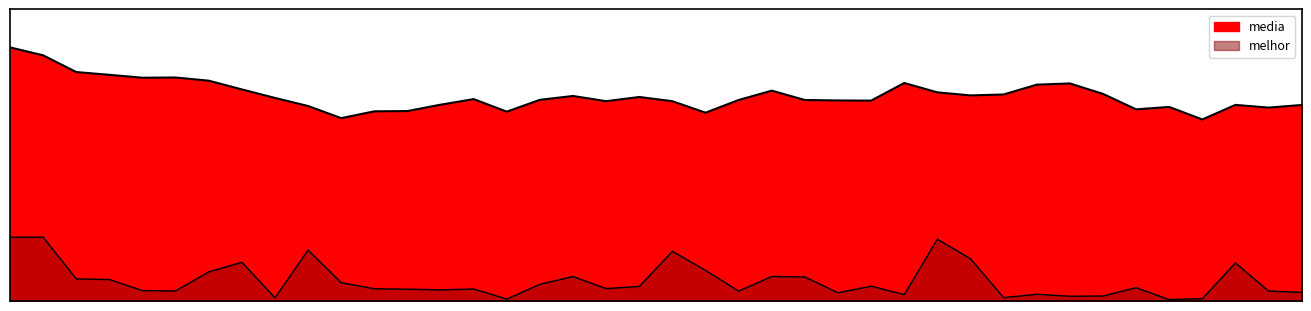

What is the total value across all series at 2?

6.4